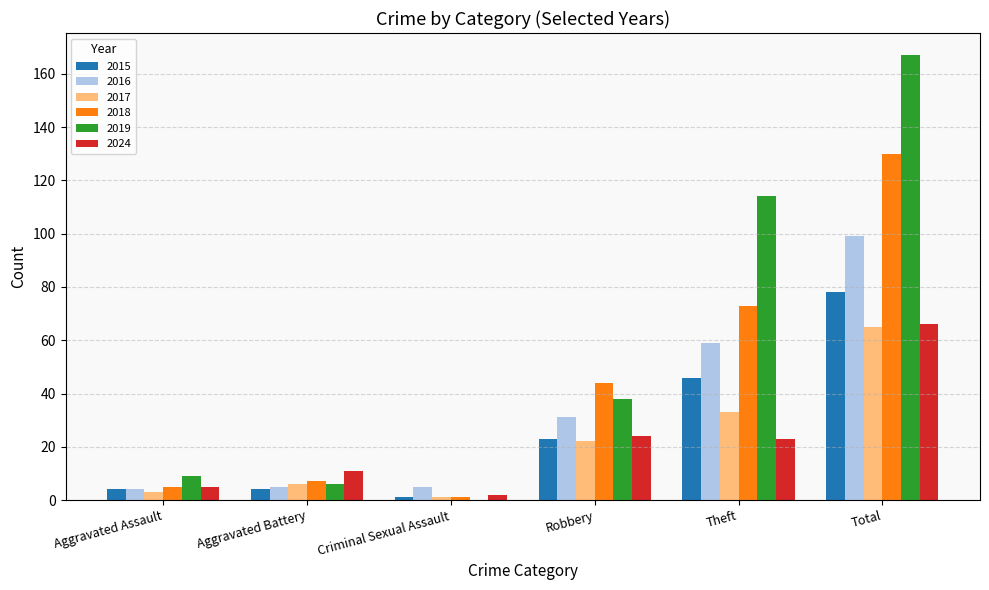

Reading left to right, what are all the values shown in this chart?

2015: 4	4	1	23	46	78
2016: 4	5	5	31	59	99
2017: 3	6	1	22	33	65
2018: 5	7	1	44	73	130
2019: 9	6	0	38	114	167
2024: 5	11	2	24	23	66